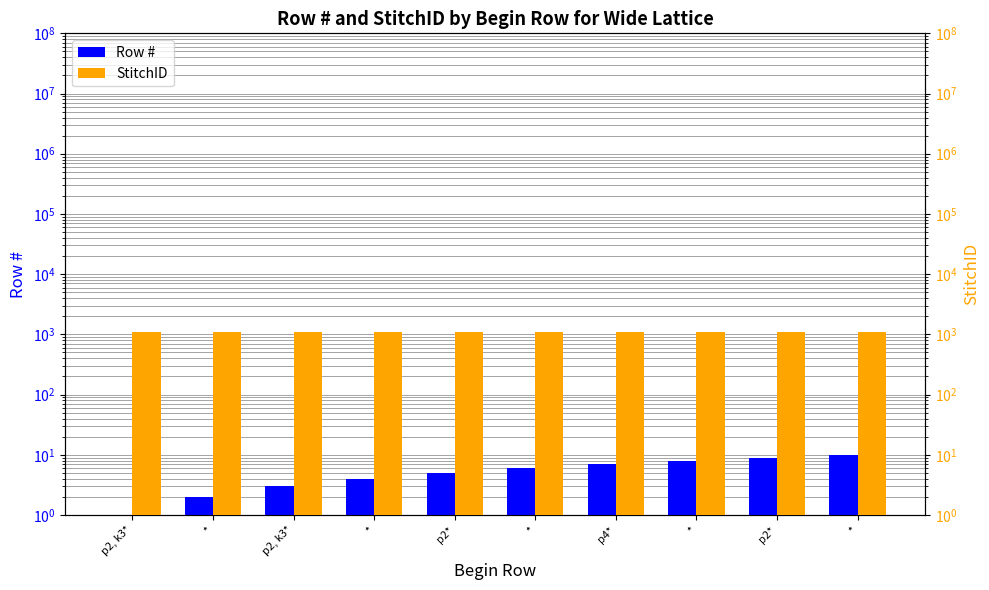

At *, list the series in order from smallest to largest.

Row #, StitchID